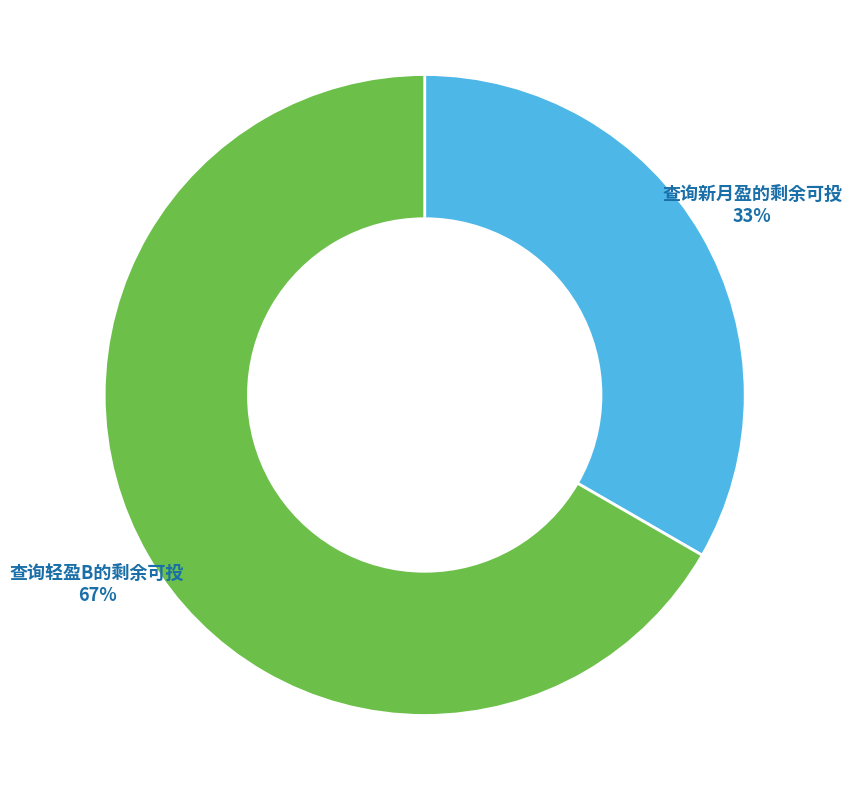

What percentage is the 查询新月盈的剩余可投 slice, to the nearest percent?

33%